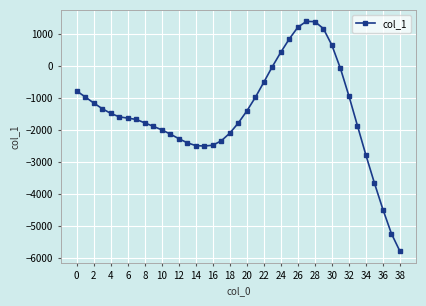

How many values are below -1630?

19